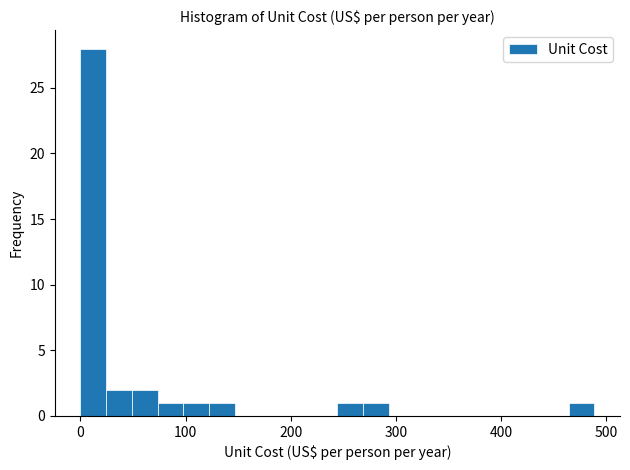

Read against the x-axis, roughly where is the centre of the tallest bar?

10